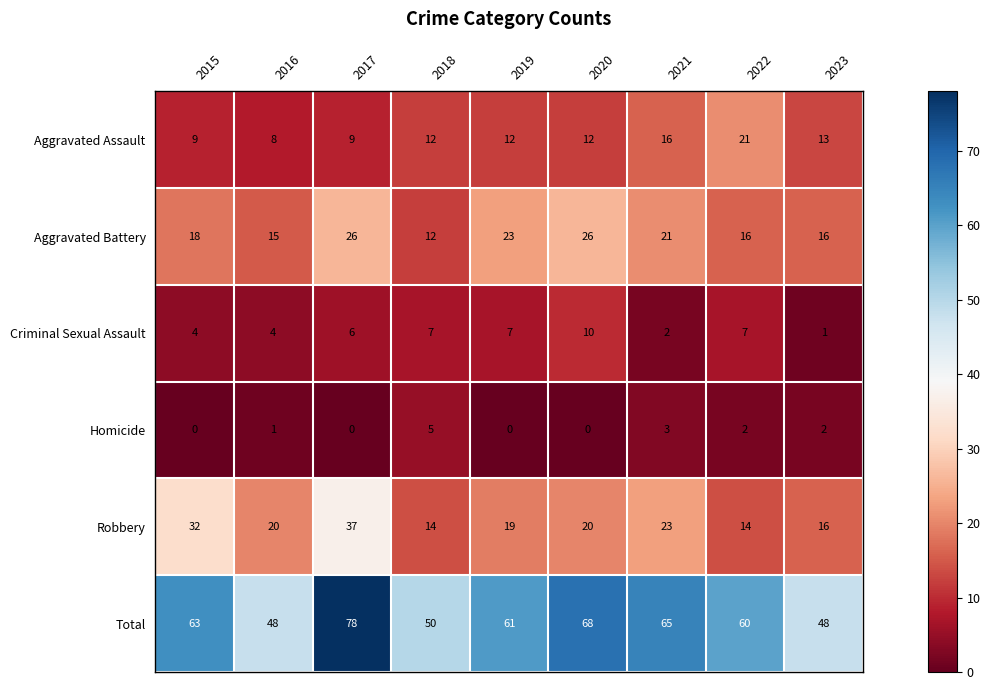

True or false: Aggravated Assault has a value of 12 at 2020.

True